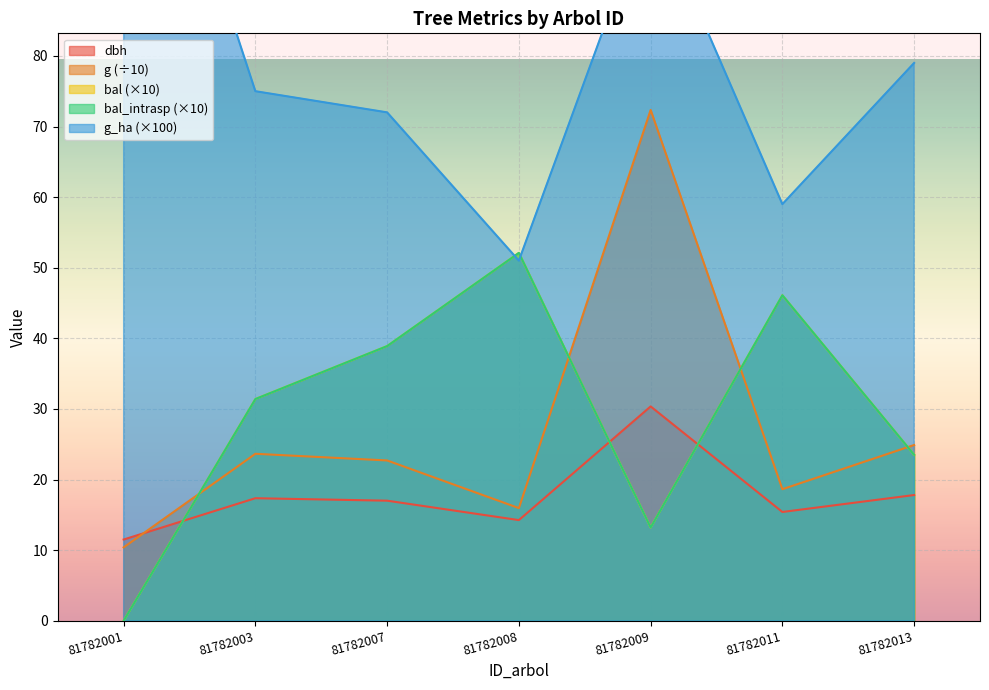

How many values in bal are above zero?

6